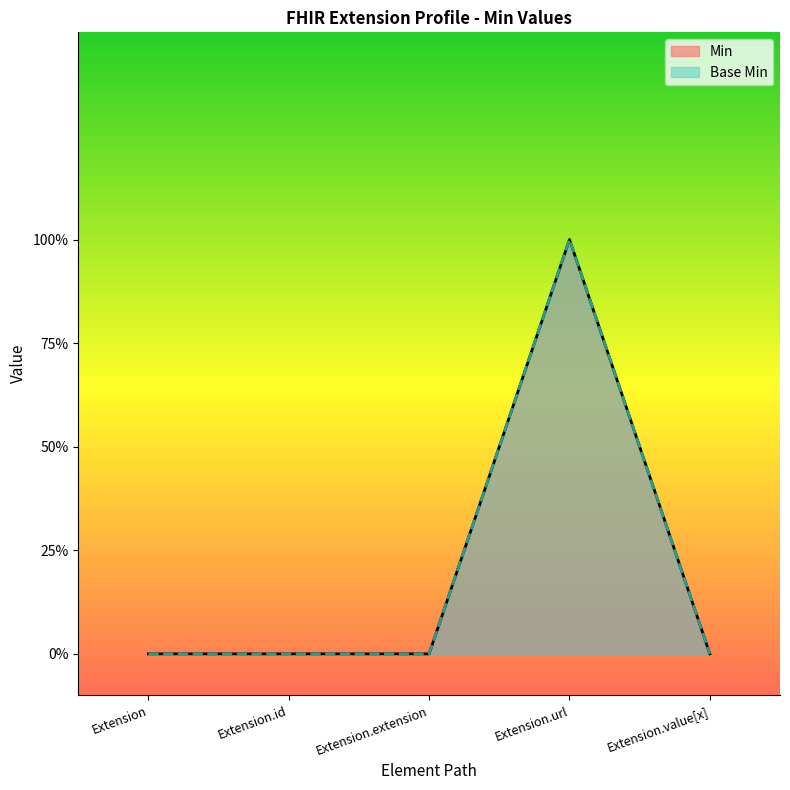

At how many categories does at least one series exceed 0?

1